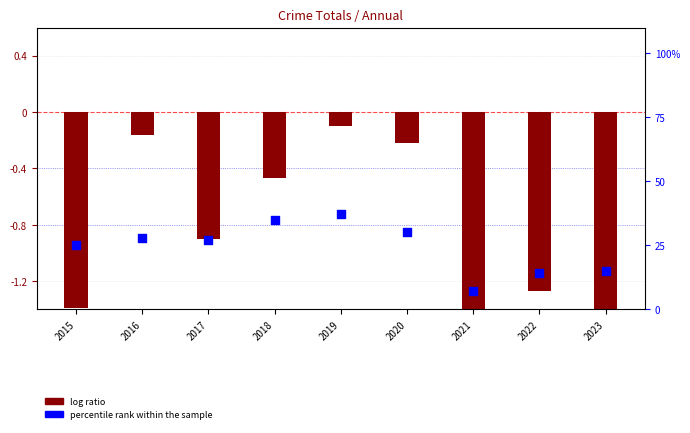

Which series has the largest total across all categories?

percentile rank within the sample